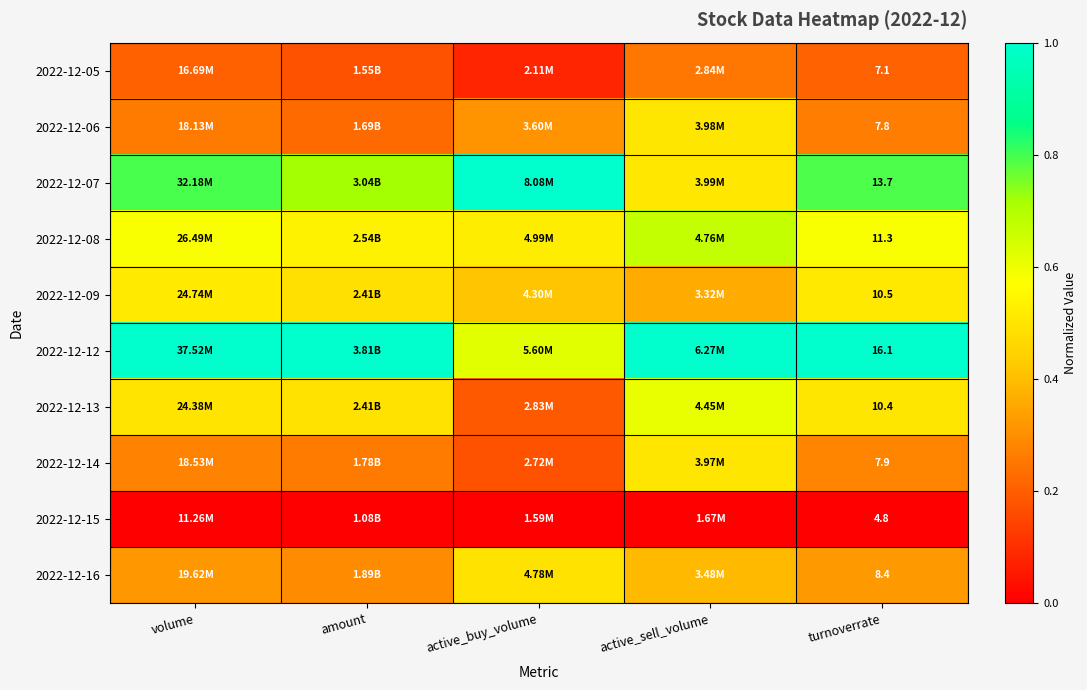

The value of 2022-12-08 at active_buy_volume is 0.1. True or false?

False